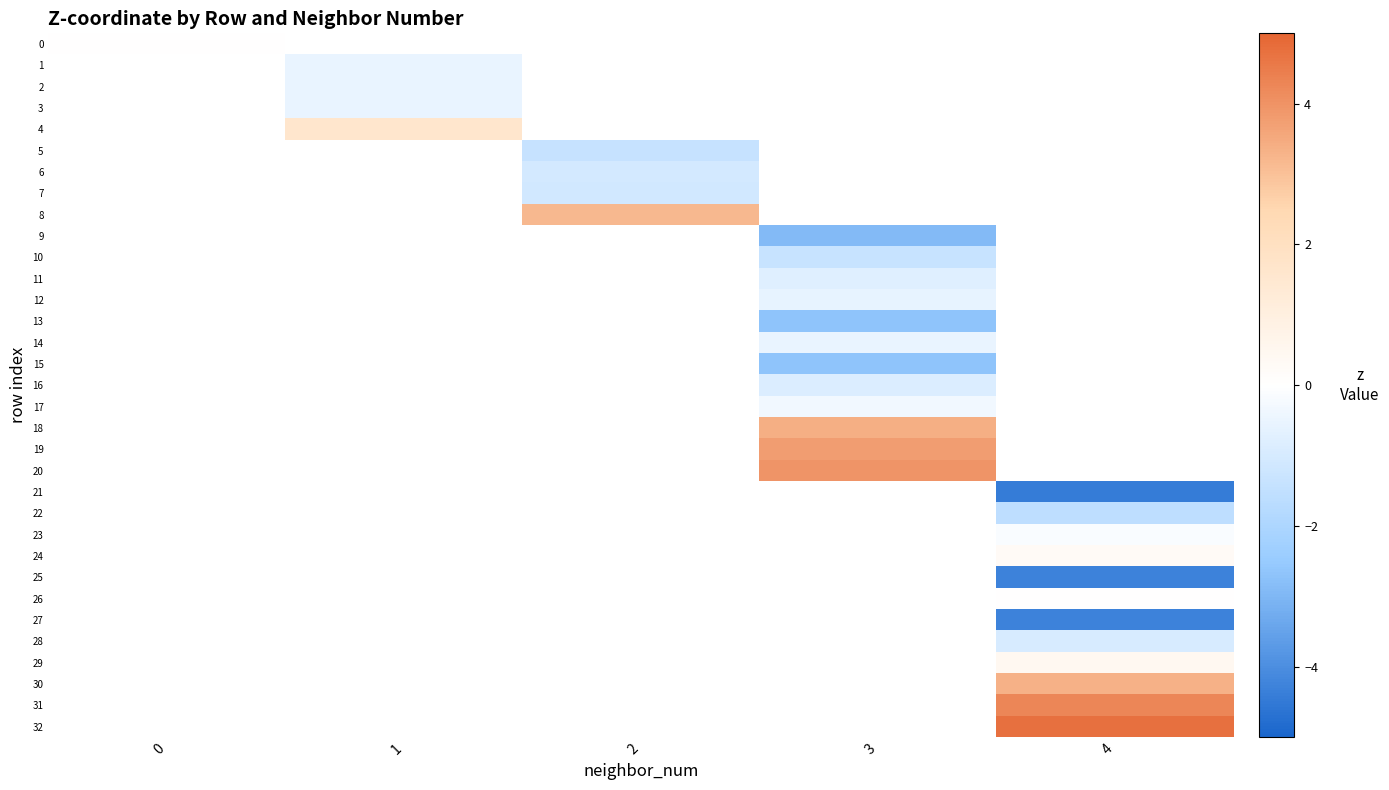

The 27 series shows -4.3 at 4. True or false?

True